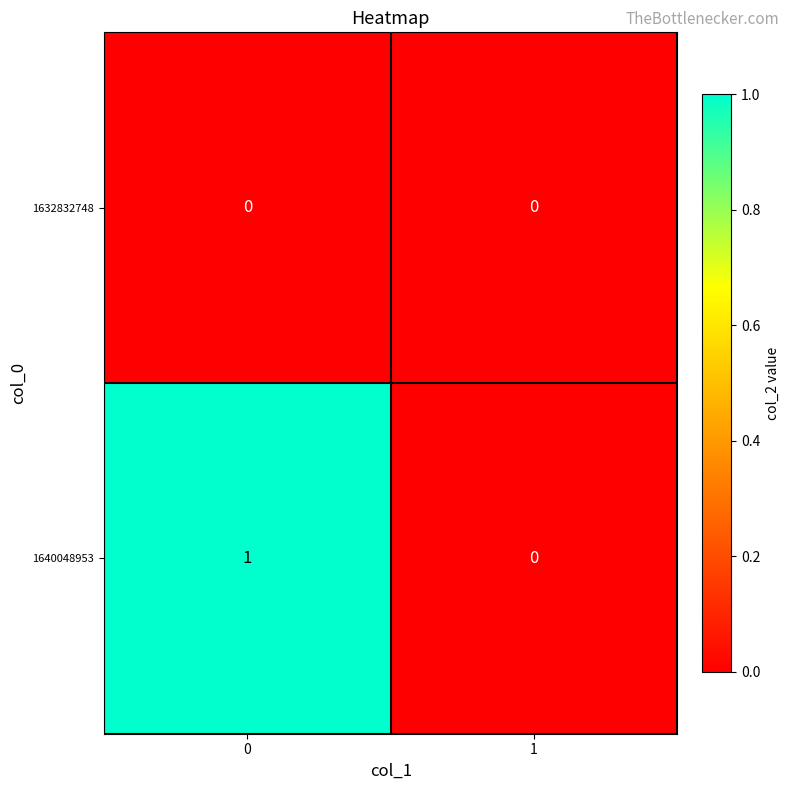

Between 0 and 1, which series saw the biggest shift?

1640048953